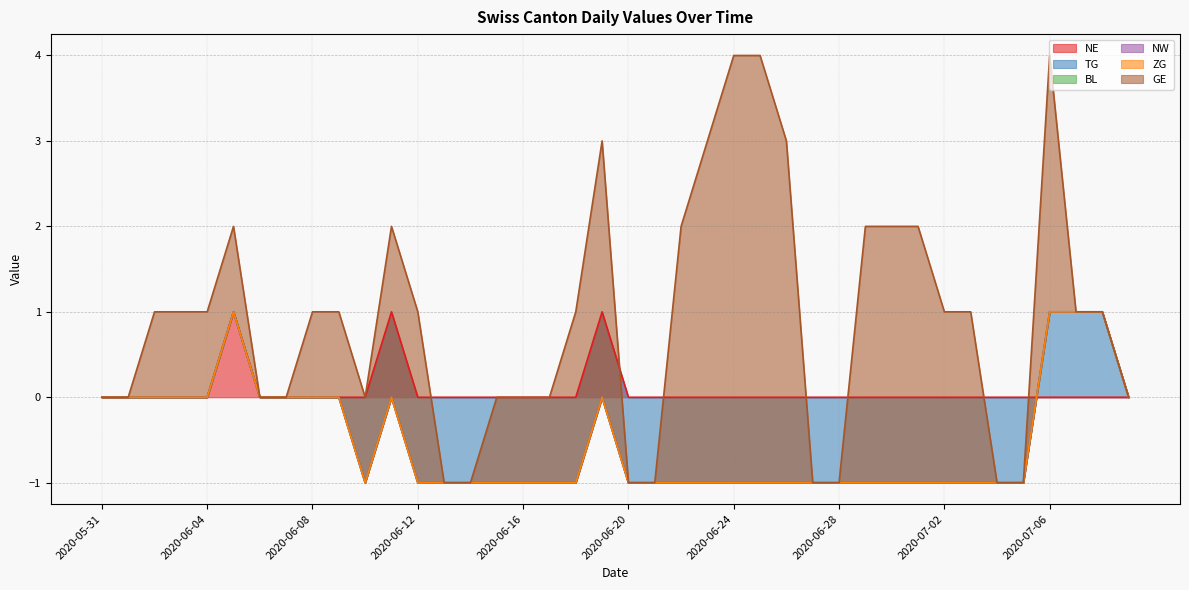

What is the label of the 5th point from the left?

2020-06-04